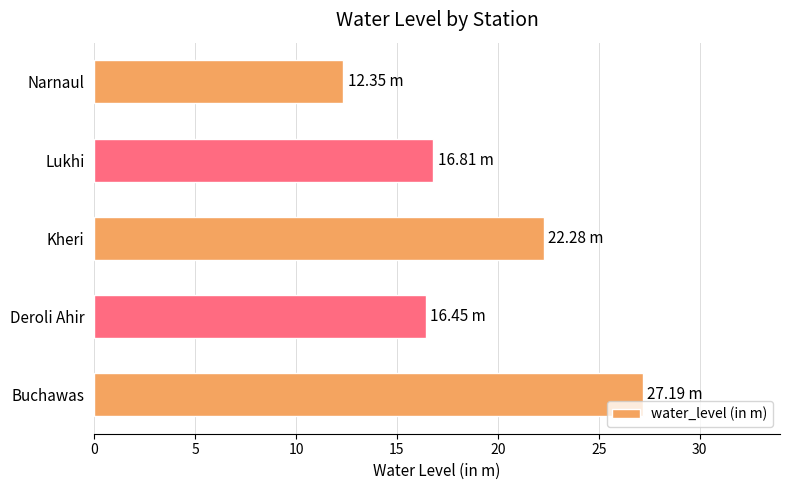

How many values exceed 16?

4